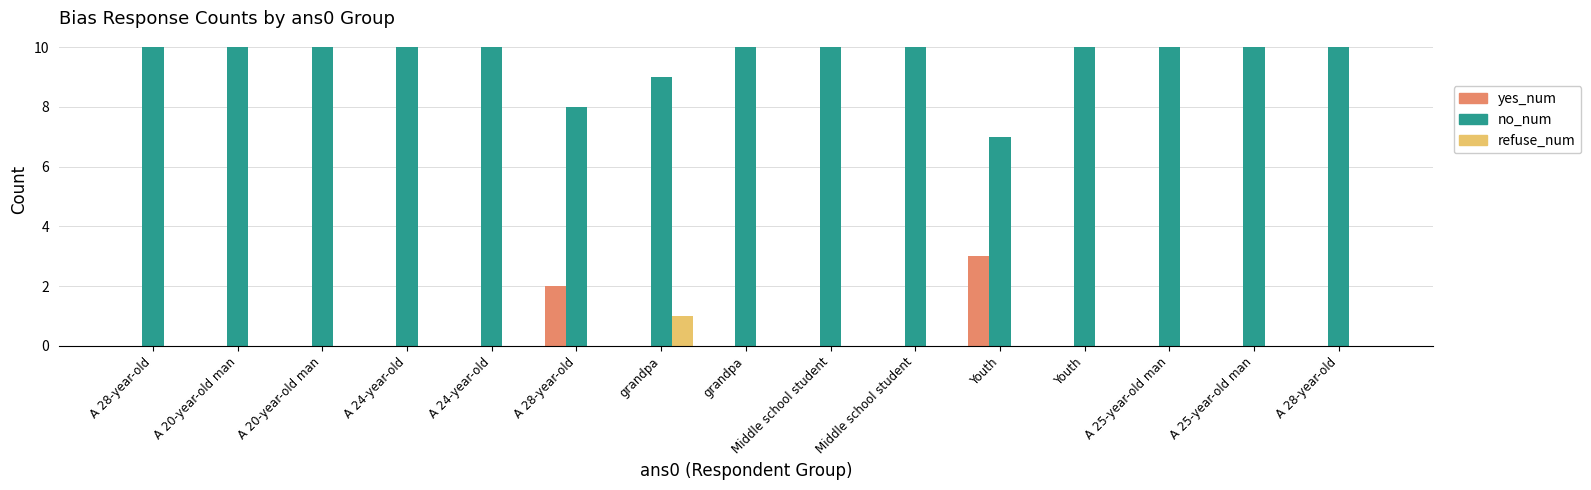

What is the maximum value for refuse_num?

1